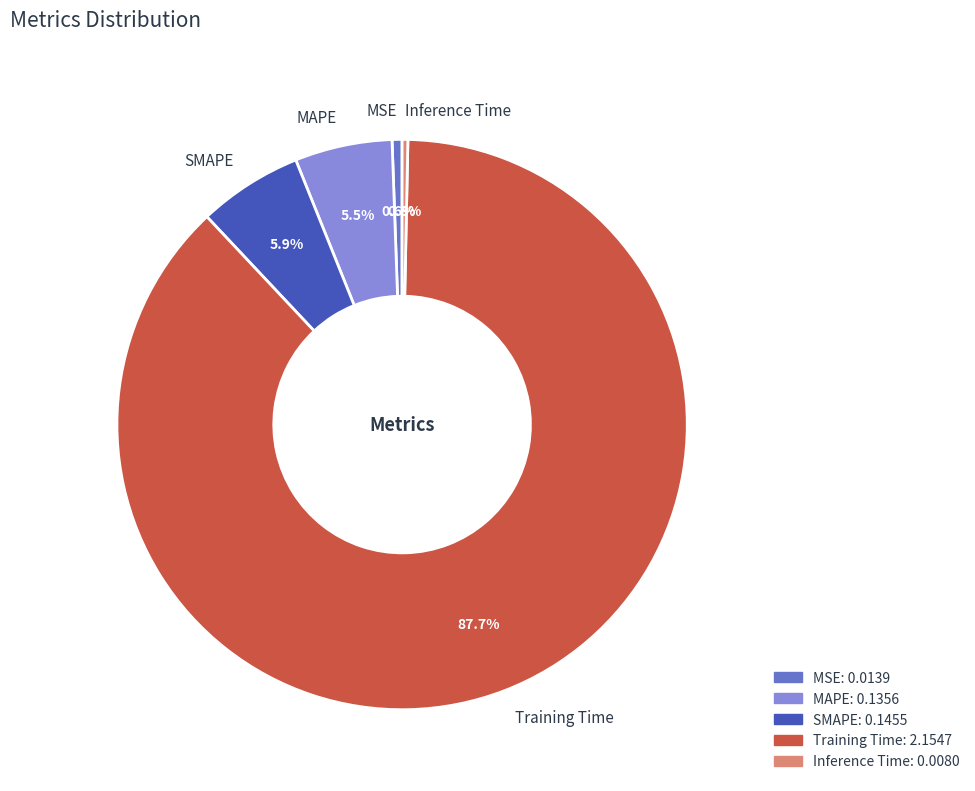

Count the number of slices in the pie.

5